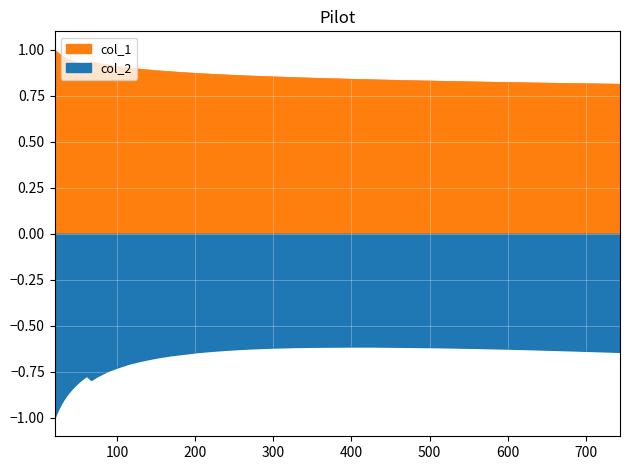

Which series has the widest spread of values?

col_2